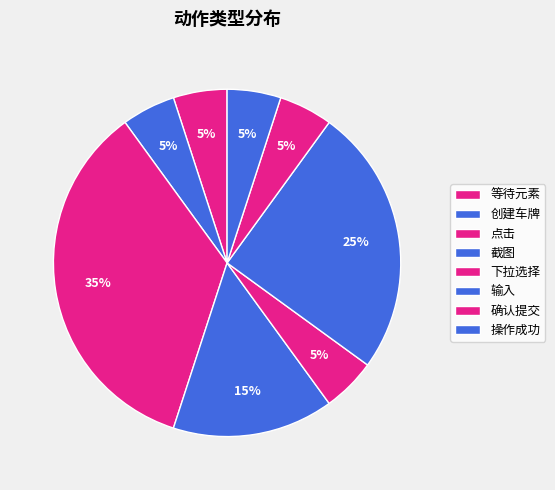

To the nearest percent, what is the difference between the largest and smallest slice percentages?

30%